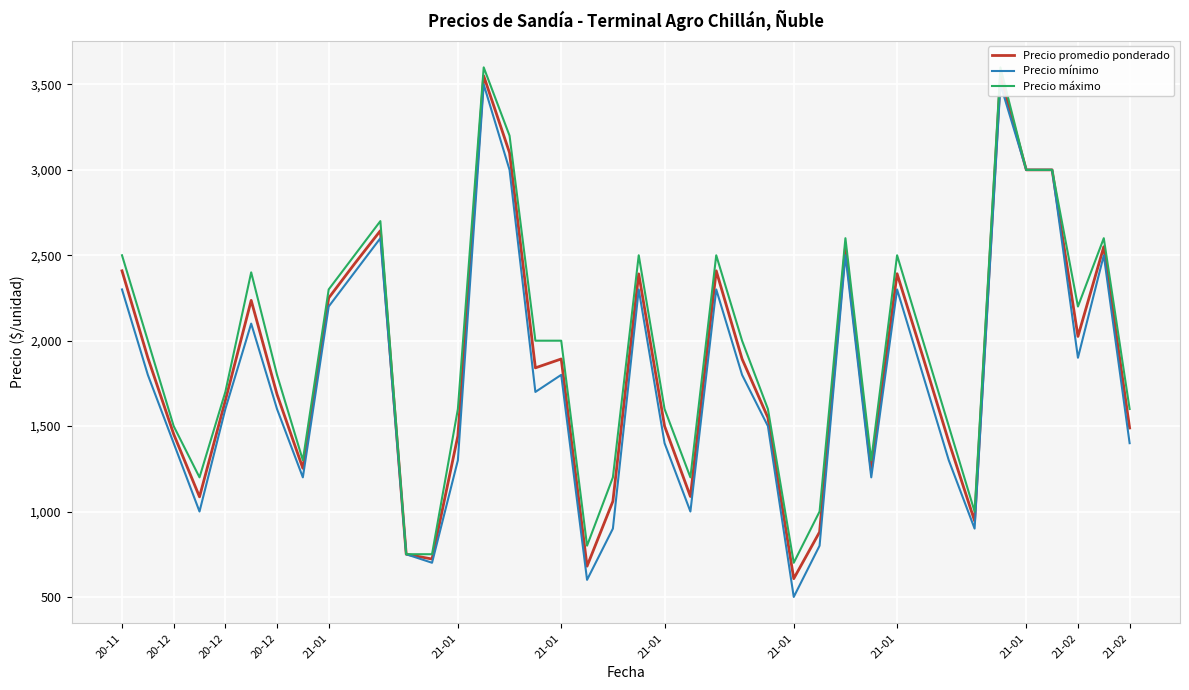

What is the minimum value for Precio mínimo?

500